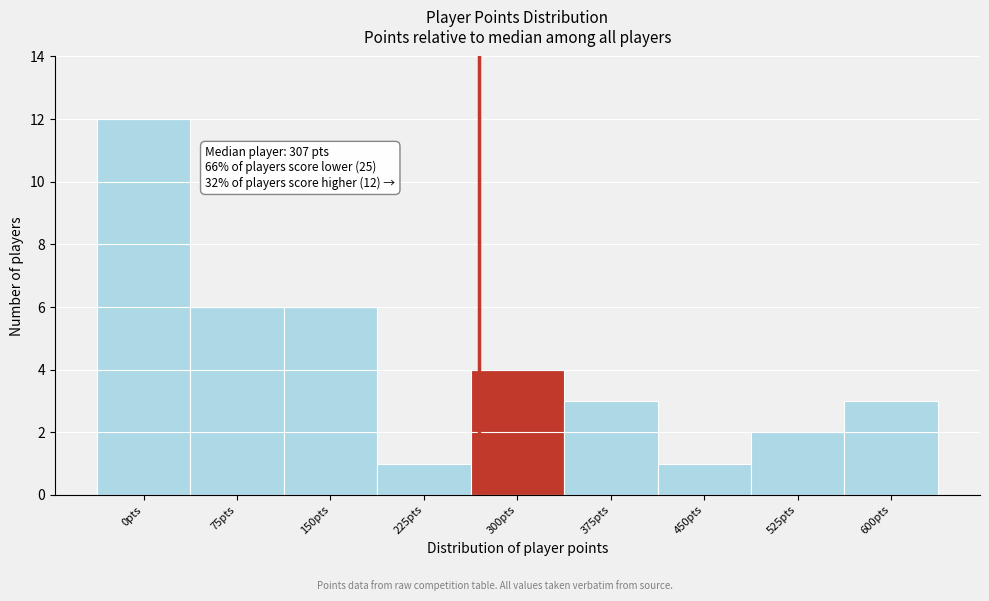

Reading right to left, extract all data points from this chart.

3	2	1	3	4	1	6	6	12